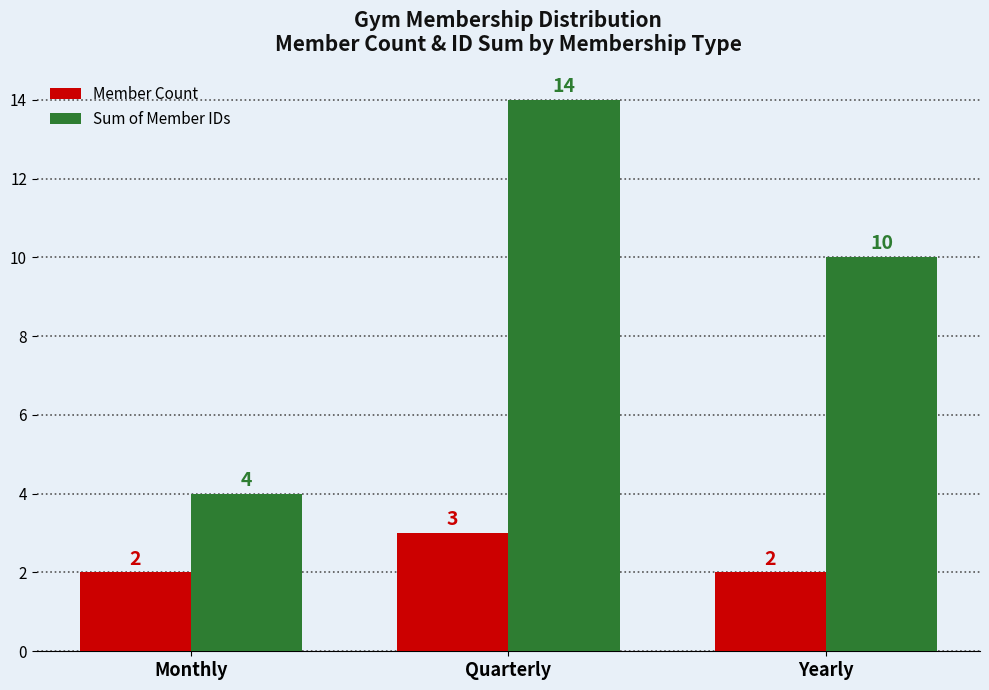

What is the difference between the Sum of Member IDs values at Quarterly and Monthly?

10